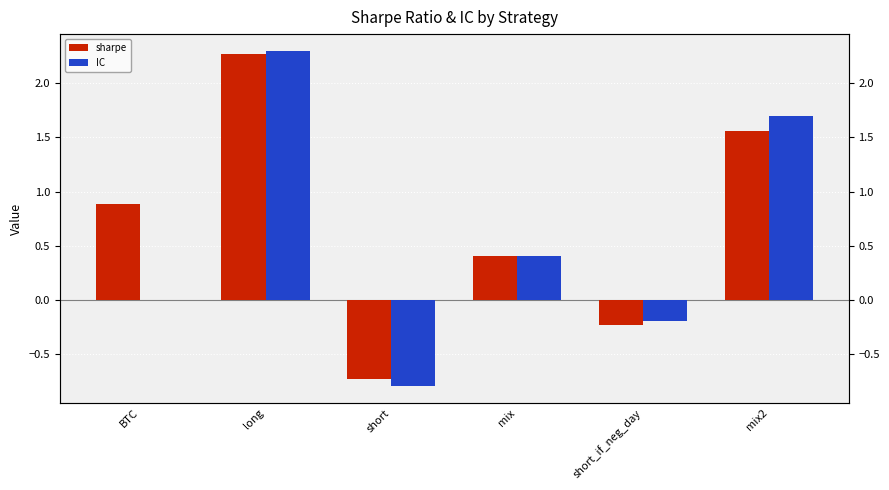

Is the value of IC at short greater than the value of sharpe at mix2?

No